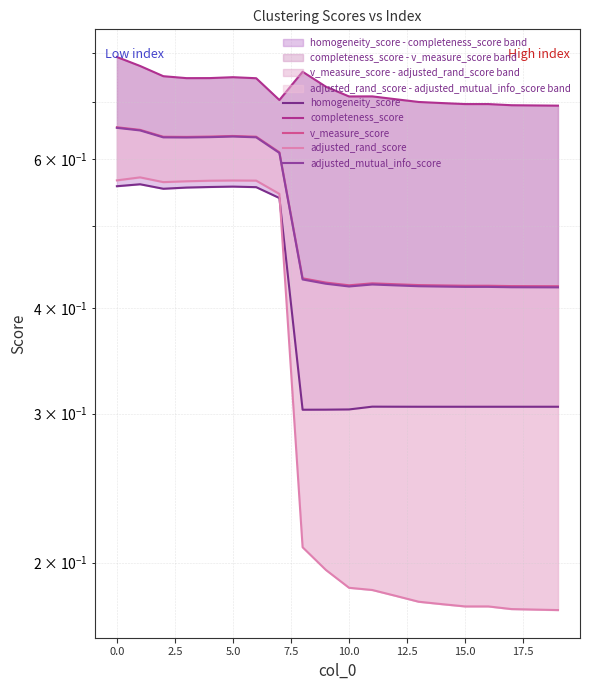

The v_measure_score series shows 0.6 at 18. True or false?

False